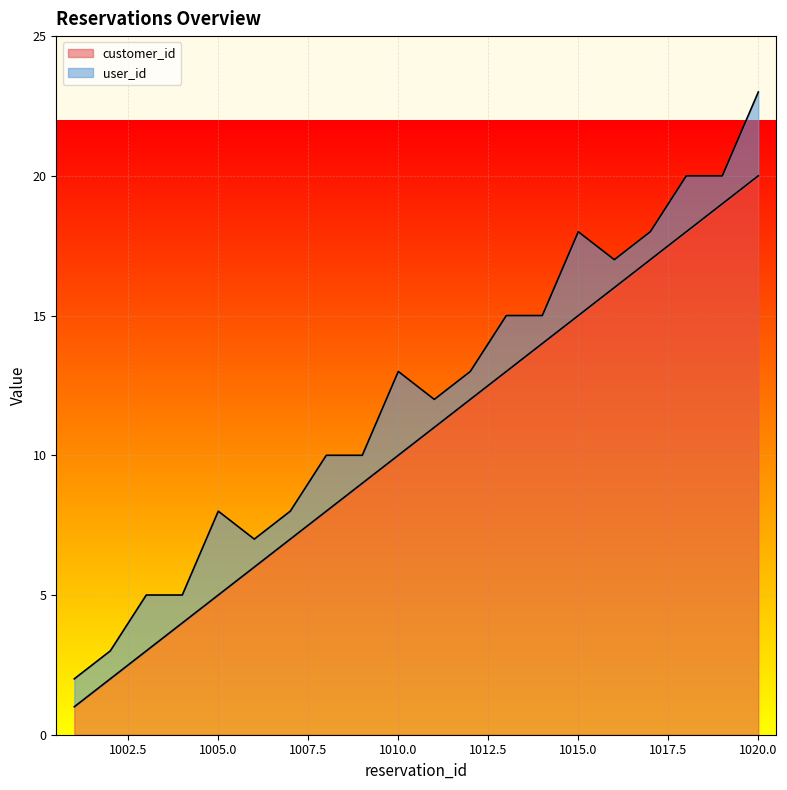

Read the value at 1008.

8